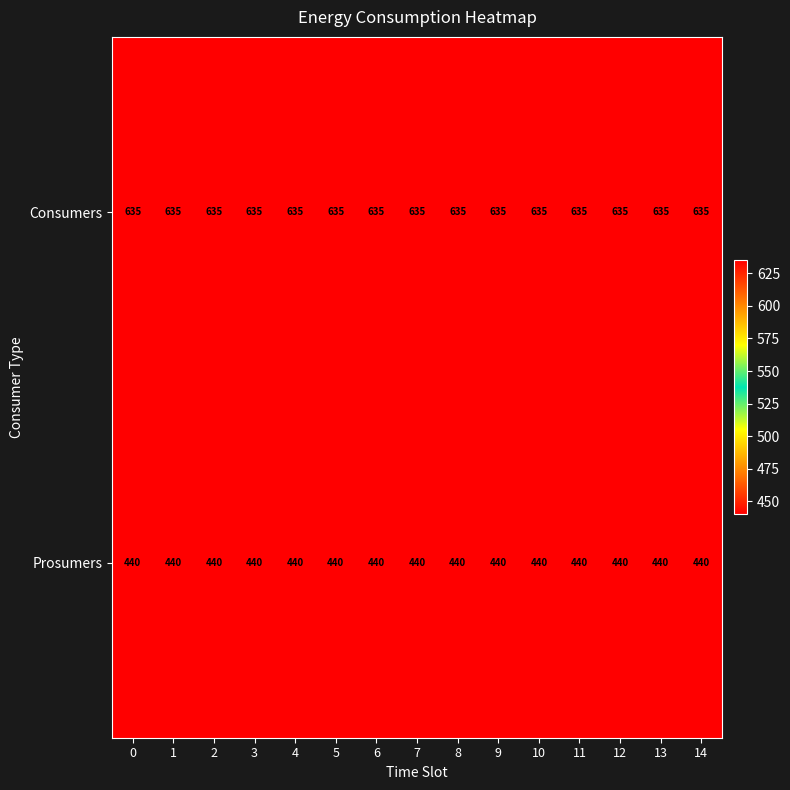

True or false: Consumers has a value of 635 at 6.

True